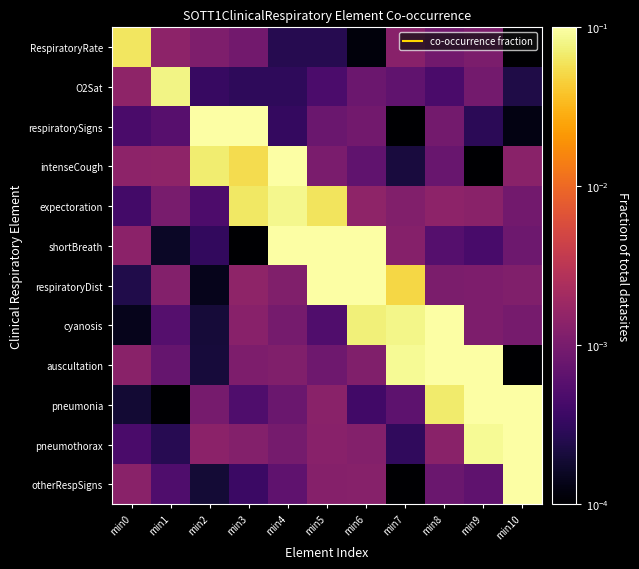

At which category is the sum across all series the highest?

min10